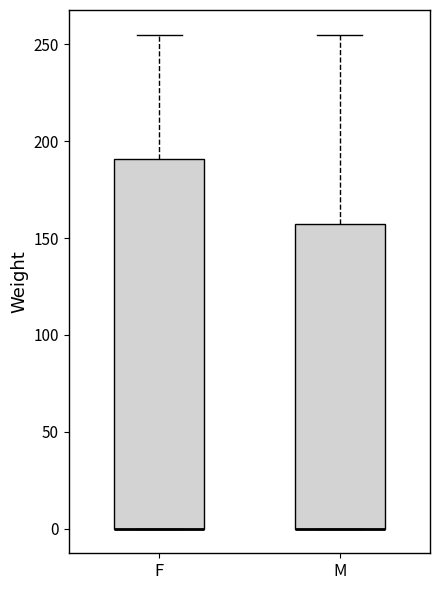

Which box is the tallest, from its lower edge to its upper edge?

F